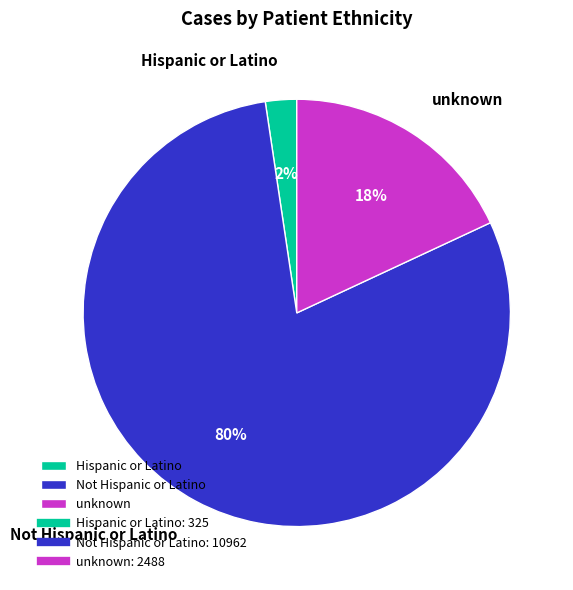

How many segments does this pie chart have?

3